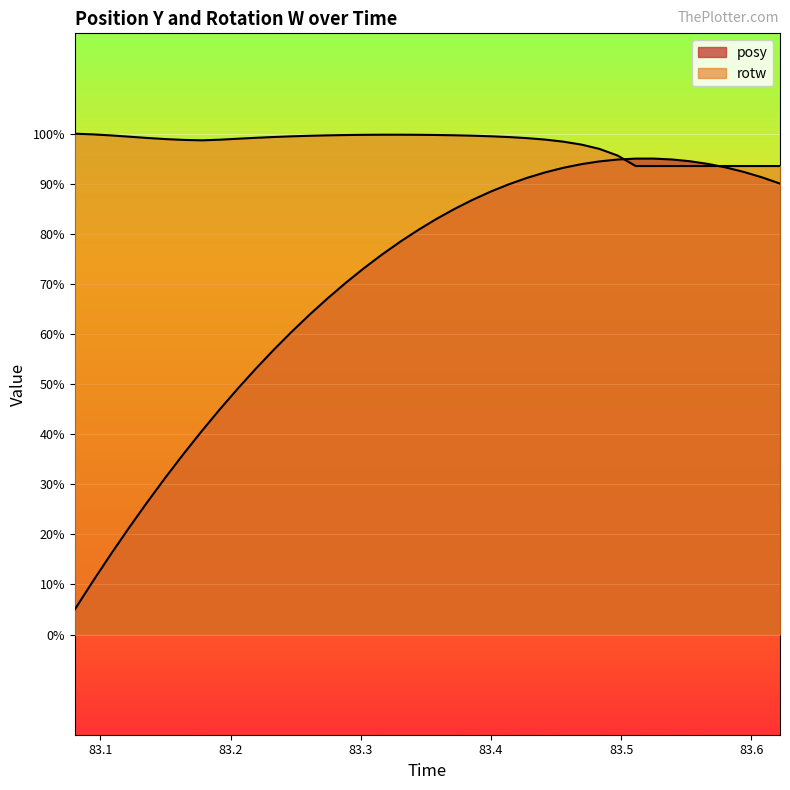

Reading right to left, what are all the values shown in this chart?

posy: 83.62195=0.9	83.60828=0.9	83.59436=0.9	83.58032=0.9	83.56641=0.9	83.55261=0.9	83.53882=0.9	83.52478=1.0	83.51111=0.9	83.49731=0.9	83.48315=0.9	83.46948=0.9	83.45532=0.9	83.44153=0.9	83.42761=0.9	83.41357=0.9	83.3999=0.9	83.38586=0.9	83.37183=0.8	83.35815=0.8	83.34412=0.8	83.33032=0.8	83.31628=0.8	83.30237=0.7	83.28882=0.7	83.27478=0.7	83.26074=0.6	83.24695=0.6	83.23291=0.6	83.21912=0.5	83.20508=0.5	83.19153=0.4	83.17798=0.4	83.16418=0.4	83.15002=0.3	83.13562=0.3	83.12207=0.2	83.10791=0.2	83.09412=0.1	83.08032=0.1
rotw: 83.62195=0.9	83.60828=0.9	83.59436=0.9	83.58032=0.9	83.56641=0.9	83.55261=0.9	83.53882=0.9	83.52478=0.9	83.51111=0.9	83.49731=1.0	83.48315=1.0	83.46948=1.0	83.45532=1.0	83.44153=1.0	83.42761=1.0	83.41357=1.0	83.3999=1.0	83.38586=1.0	83.37183=1.0	83.35815=1.0	83.34412=1.0	83.33032=1.0	83.31628=1.0	83.30237=1.0	83.28882=1.0	83.27478=1.0	83.26074=1.0	83.24695=1.0	83.23291=1.0	83.21912=1.0	83.20508=1.0	83.19153=1.0	83.17798=1.0	83.16418=1.0	83.15002=1.0	83.13562=1.0	83.12207=1.0	83.10791=1.0	83.09412=1.0	83.08032=1.0